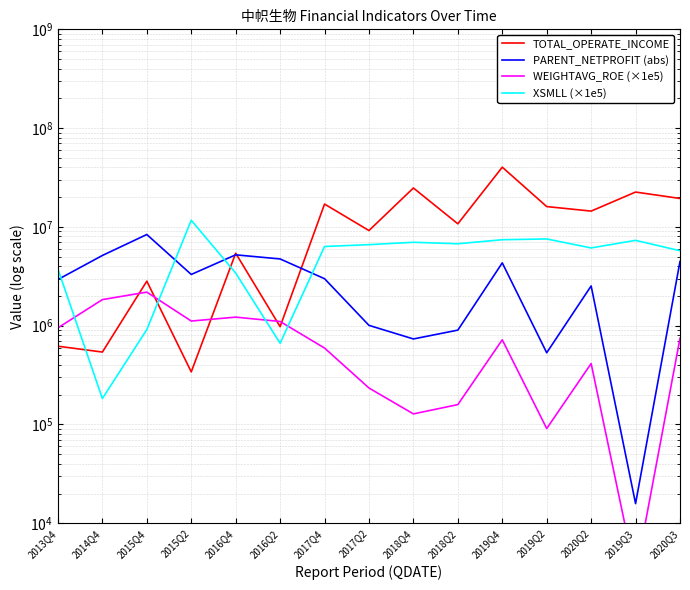

Reading right to left, what are all the values shown in this chart?

TOTAL_OPERATE_INCOME: 19407948.0	22534806.8	14457976.1	16065532.7	40230654.7	10748219.5	24773879.6	9189266.6	17030291.2	978521.4	5415260.7	340664.7	2822969.0	540966.0	619948.2
PARENT_NETPROFIT (abs): 4469591.8	15825.0	2525353.0	532324.4	4324856.0	902139.2	734341.3	1007827.6	2990311.7	4739437.4	5216293.2	3301688.2	8377822.8	5139945.5	2934288.9
WEIGHTAVG_ROE (×1e5): 745000.0	3000.0	414000.0	91000.0	720000.0	159000.0	128000.0	234000.0	594000.0	1103000.0	1221000.0	1115000.0	2188000.0	1837000.0	952000.0
XSMLL (×1e5): 5737135.2	7309443.4	6127611.9	7551456.7	7420513.1	6751904.3	6989840.7	6613317.3	6333793.9	664313.3	3409901.8	11674673.0	913462.4	183155.9	3734643.7